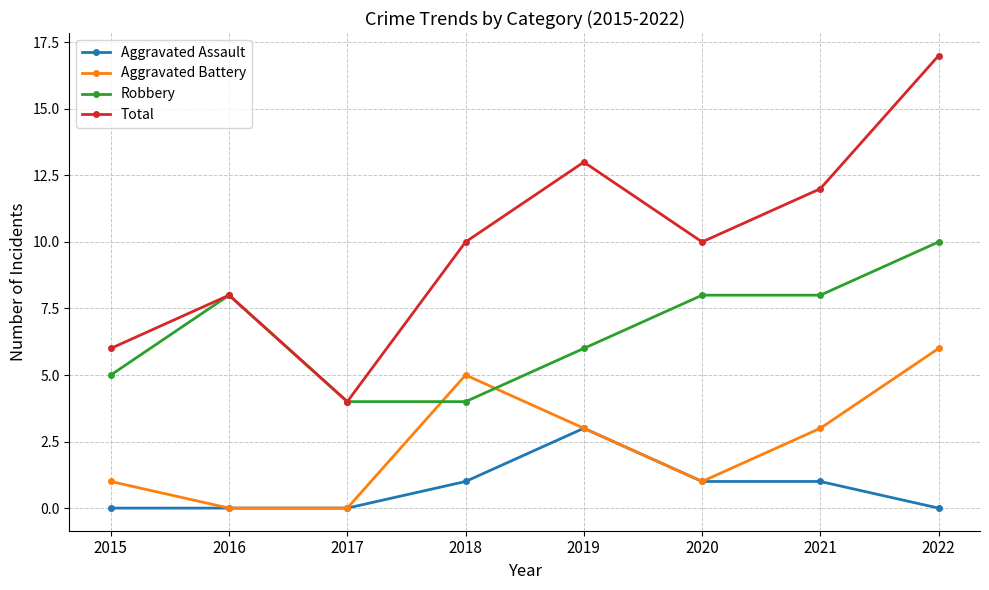

Which series has the largest total across all categories?

Total